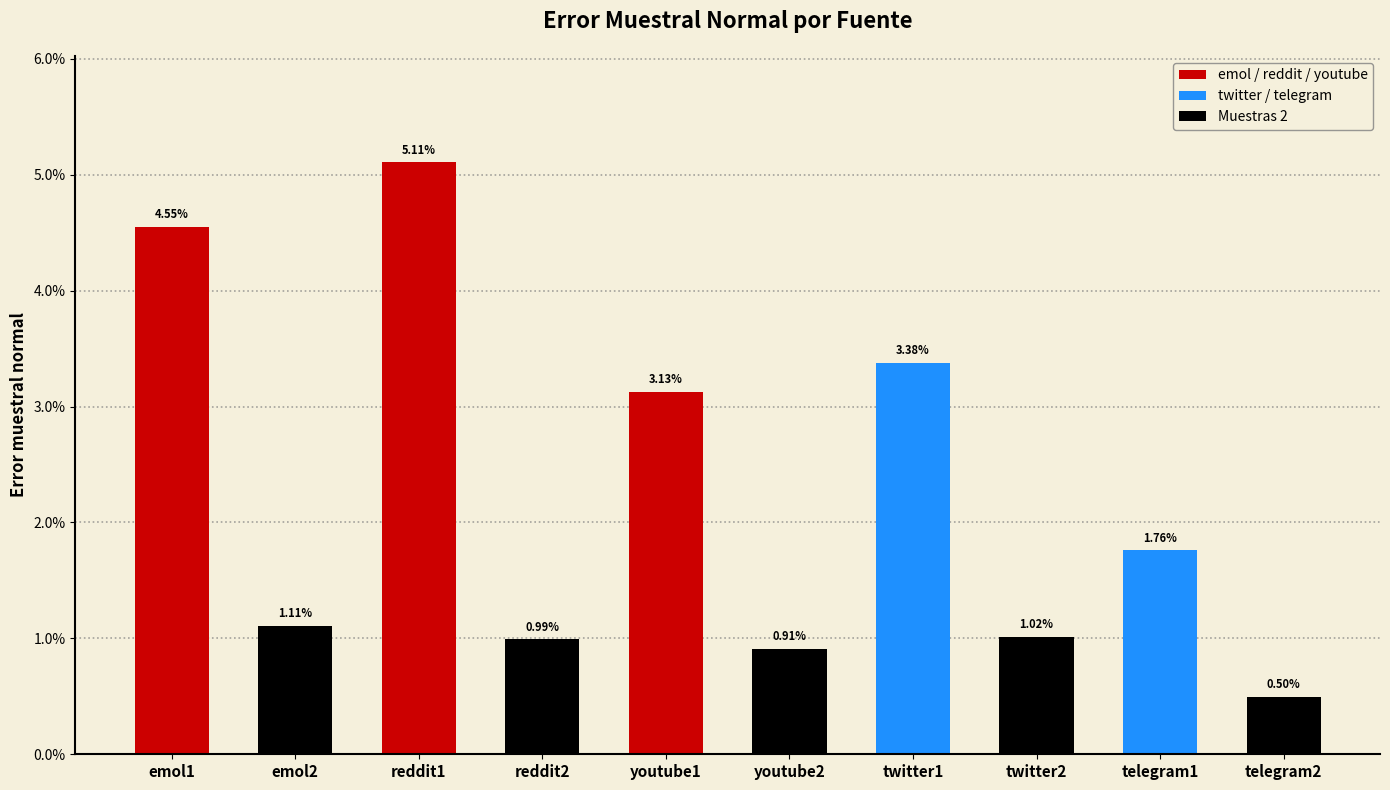

Are the bars horizontal?

No